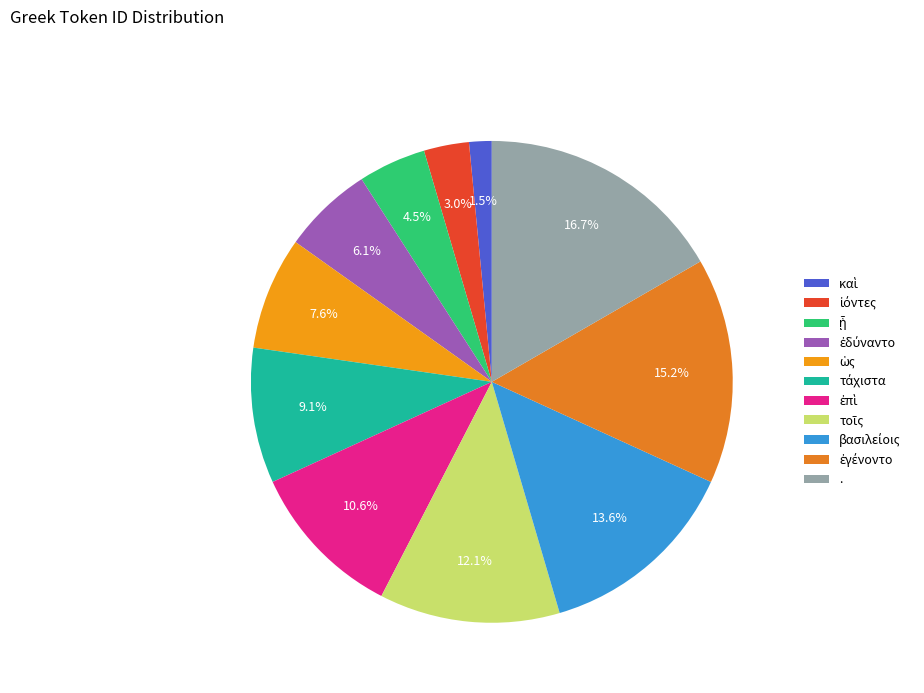

To the nearest percent, what is the average slice percentage?

9%